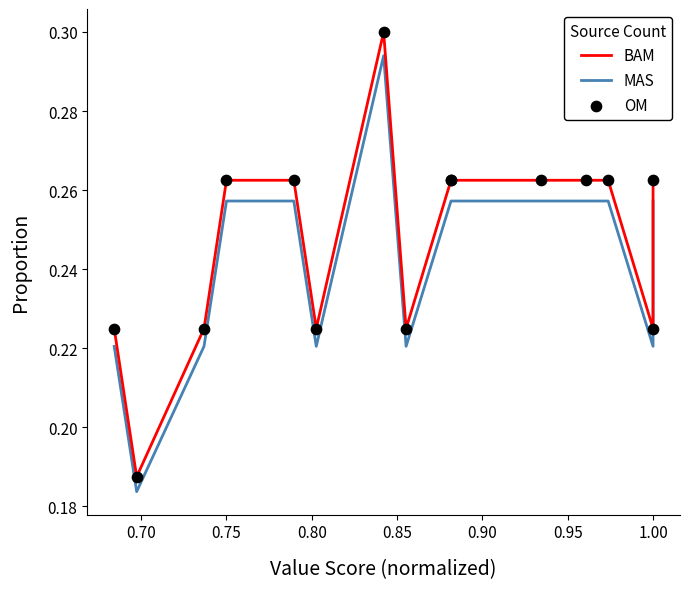

Is the value of OM at 14 greater than the value of MAS at 0.95?

No